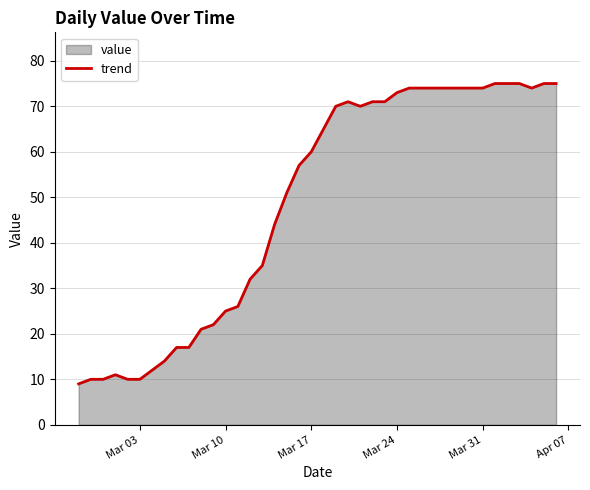

Reading right to left, what are all the values shown in this chart?

75	75	74	75	75	75	74	74	74	74	74	74	74	73	71	71	70	71	70	65	60	57	51	44	35	32	26	25	22	21	17	17	14	12	10	10	11	10	10	9